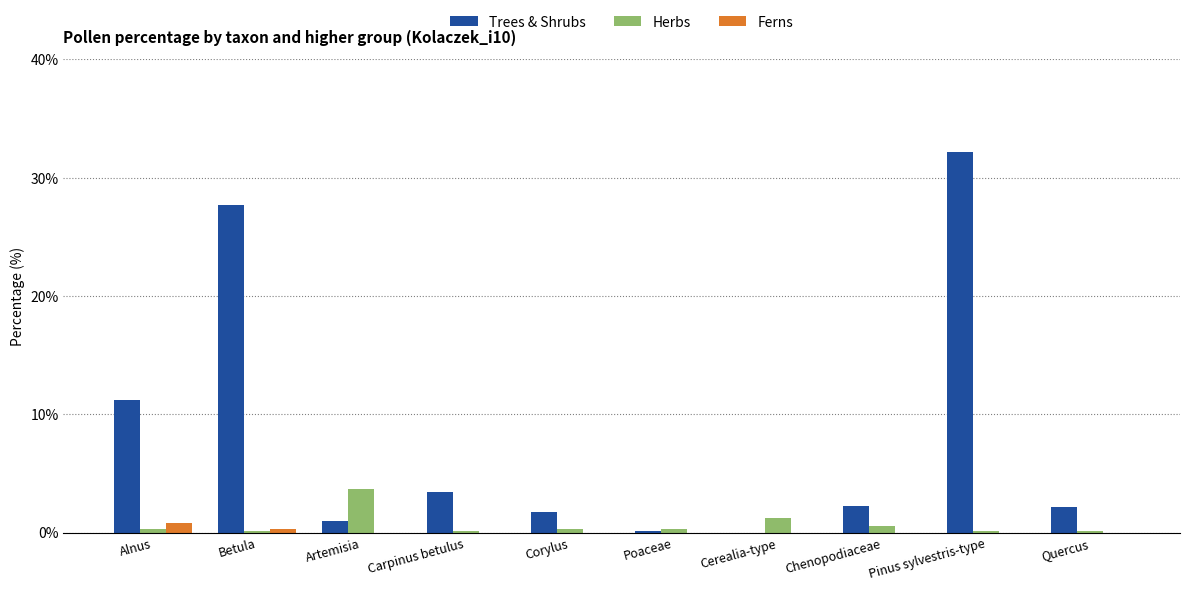

At which category is the sum across all series the highest?

Pinus sylvestris-type